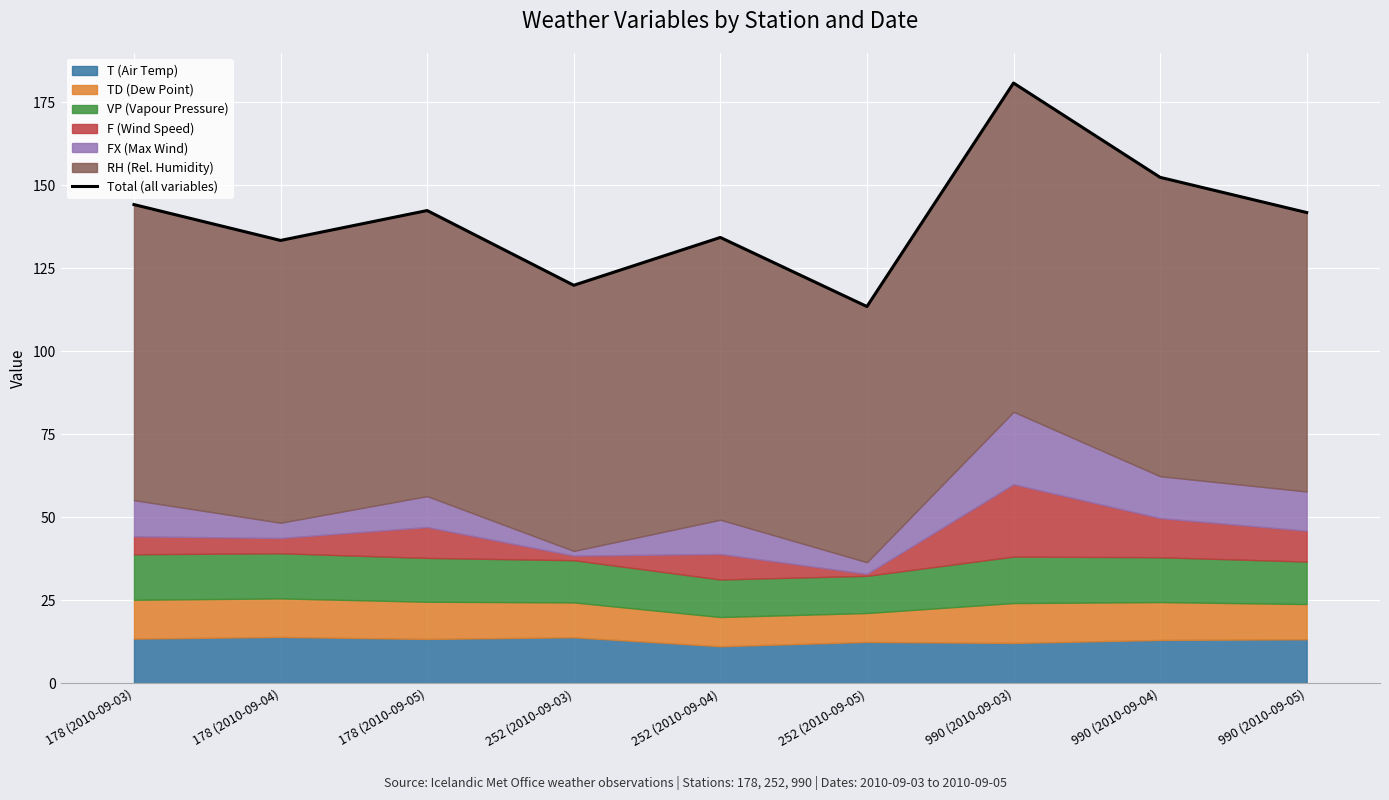

Reading right to left, list all the values displayed in this chart.

990 (2010-09-05)=141.8	990 (2010-09-04)=152.4	990 (2010-09-03)=180.8	252 (2010-09-05)=113.5	252 (2010-09-04)=134.3	252 (2010-09-03)=119.9	178 (2010-09-05)=142.4	178 (2010-09-04)=133.4	178 (2010-09-03)=144.2